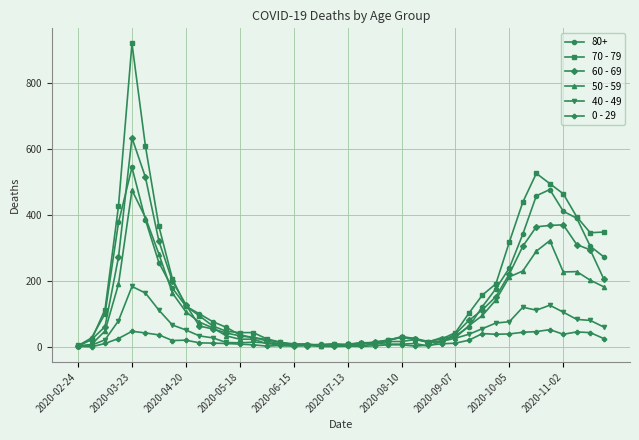

What is the maximum value shown in the chart?

920